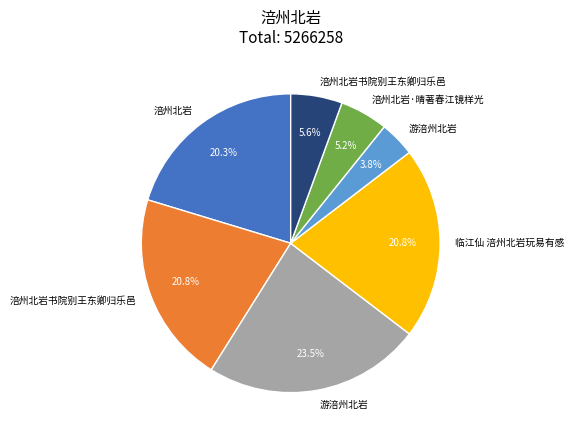

Does any single category account for the majority?

No